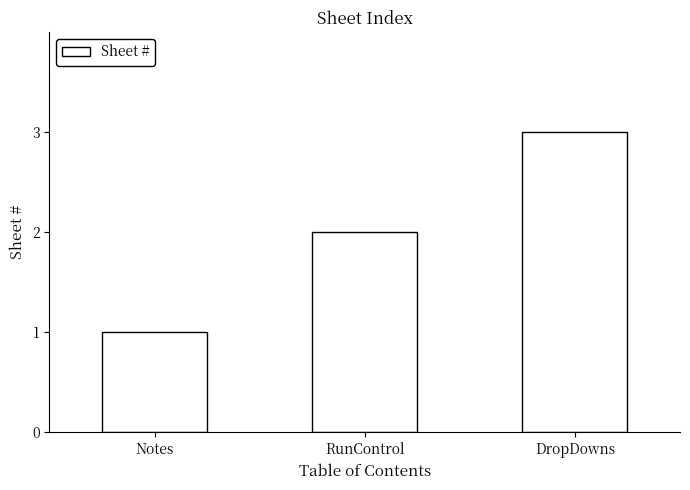

What is the label of the 3rd bar from the left?

DropDowns